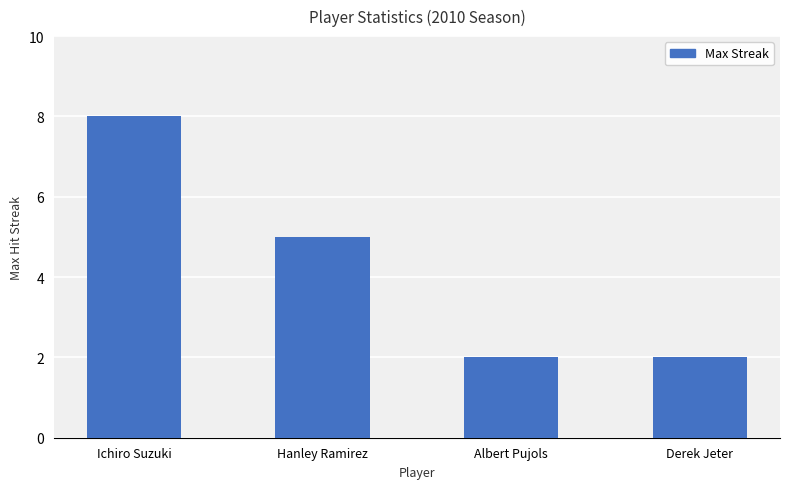

Does the chart contain any negative values?

No